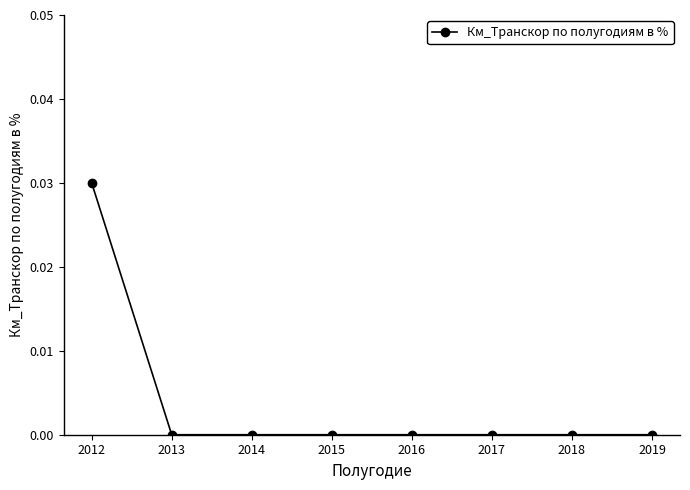

Which category has the highest value across all series?

2012